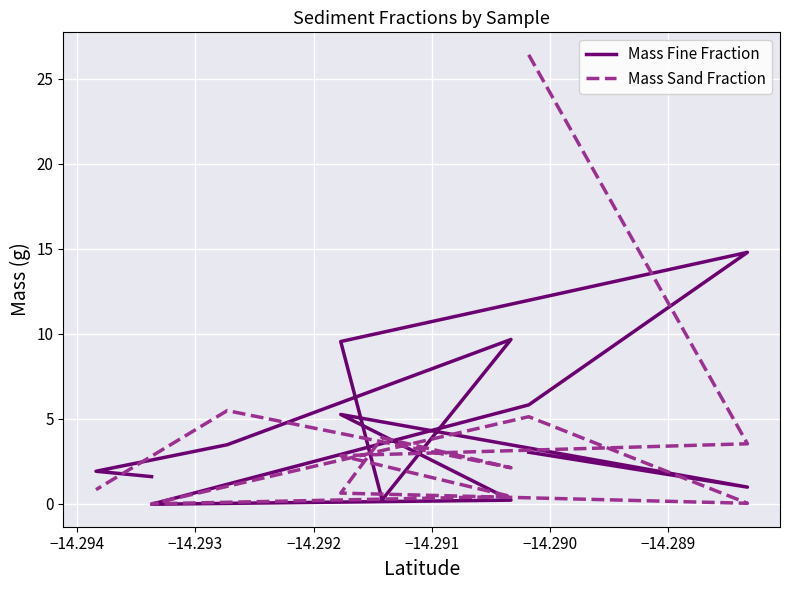

How many lines are shown in the chart?

2